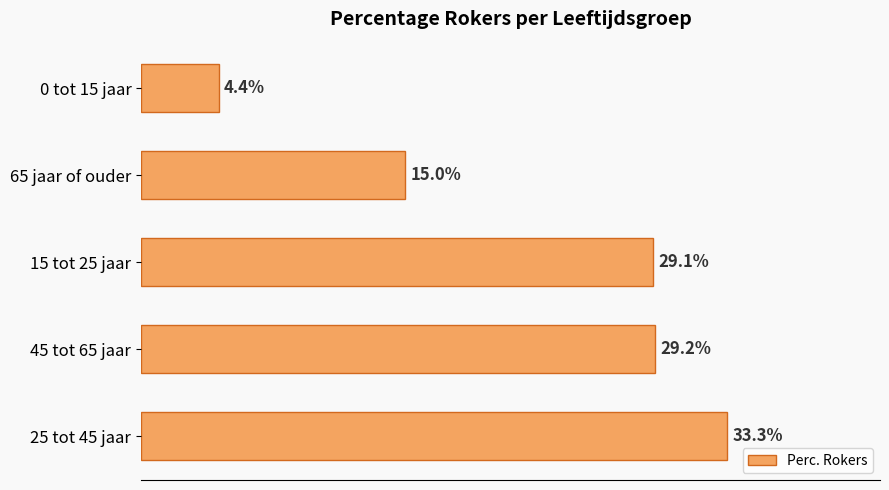

Between 15 tot 25 jaar and 0 tot 15 jaar, which is larger?

15 tot 25 jaar